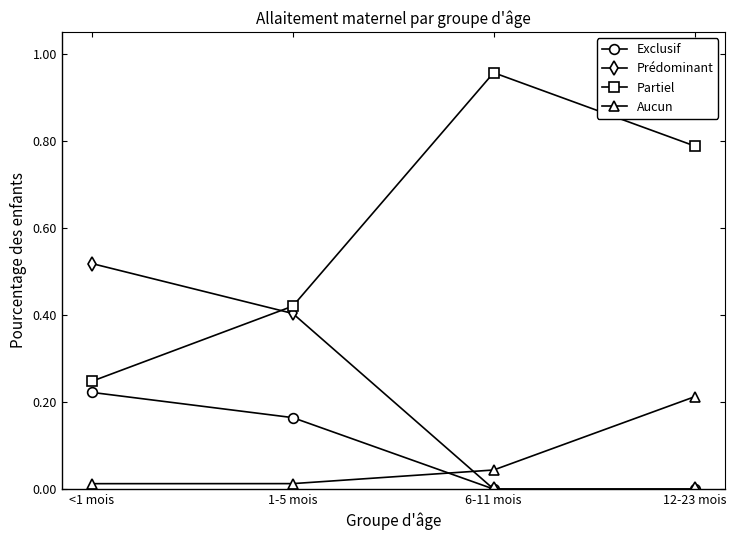

What are all the series names shown in the legend?

Exclusif, Prédominant, Partiel, Aucun